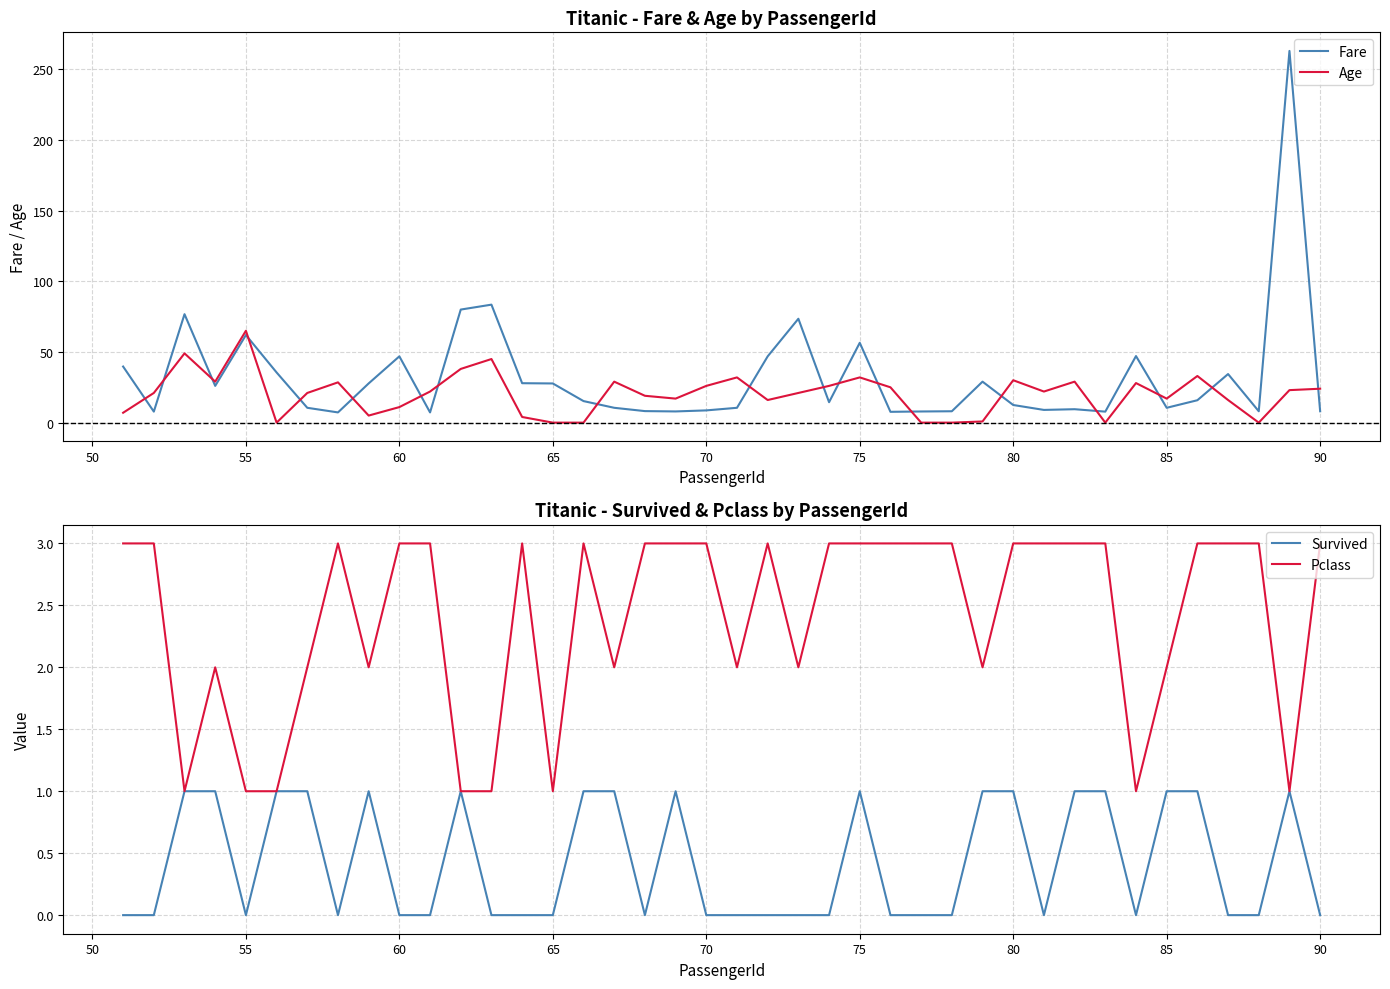

What is the highest value of the Pclass series?

3